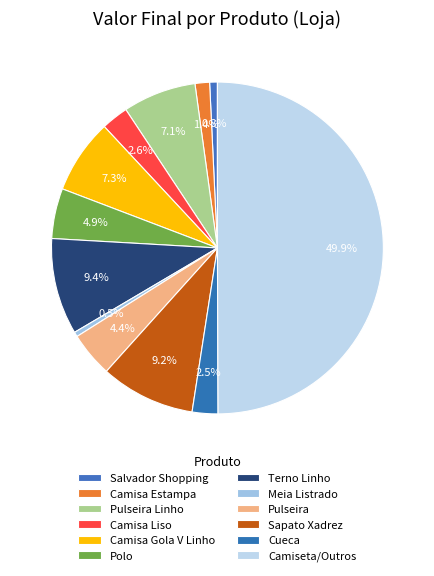

What is the change in value from Camisa Liso to Terno Linho?

+540